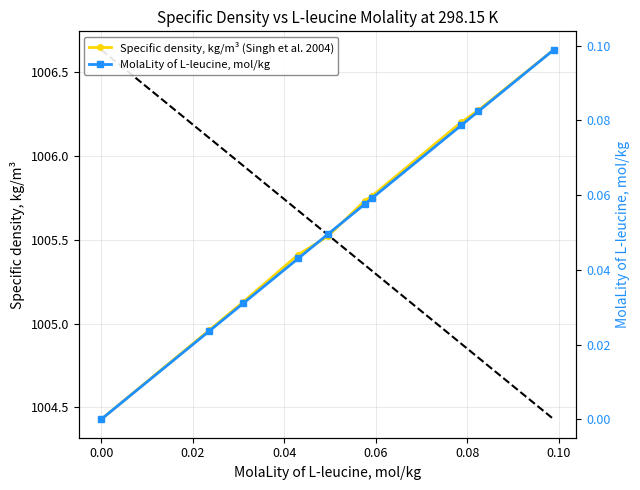

What is the maximum value shown in the chart?

1006.6